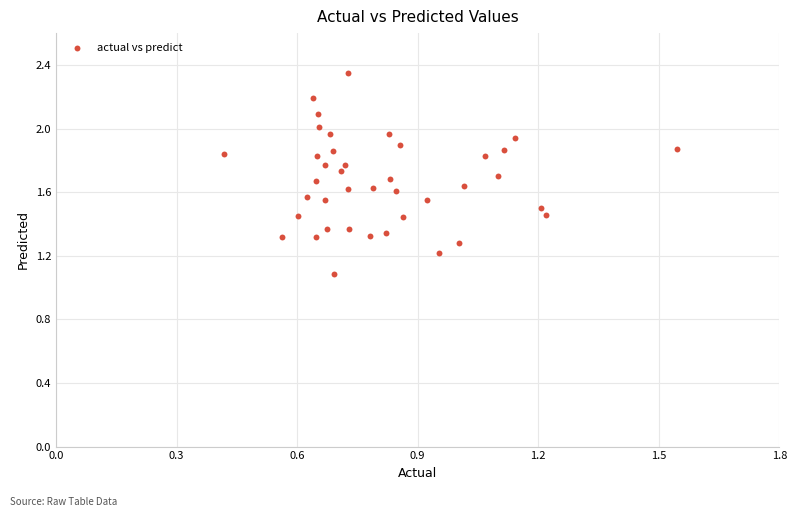

What Y value in the scatter plot is closest to 1?

1.1